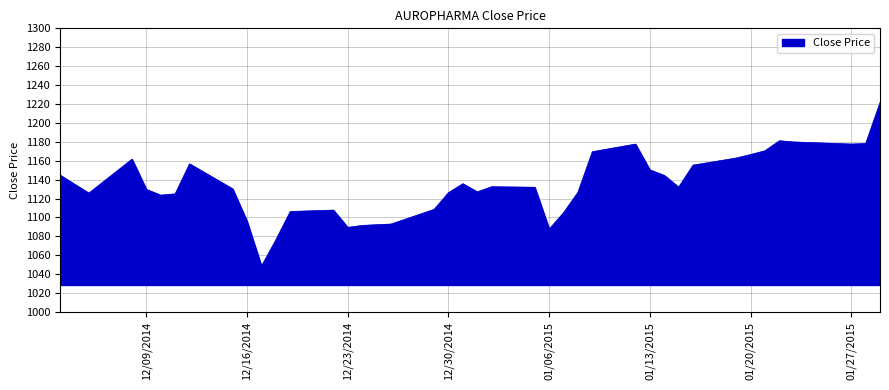

What is the smallest value displayed?

1048.6